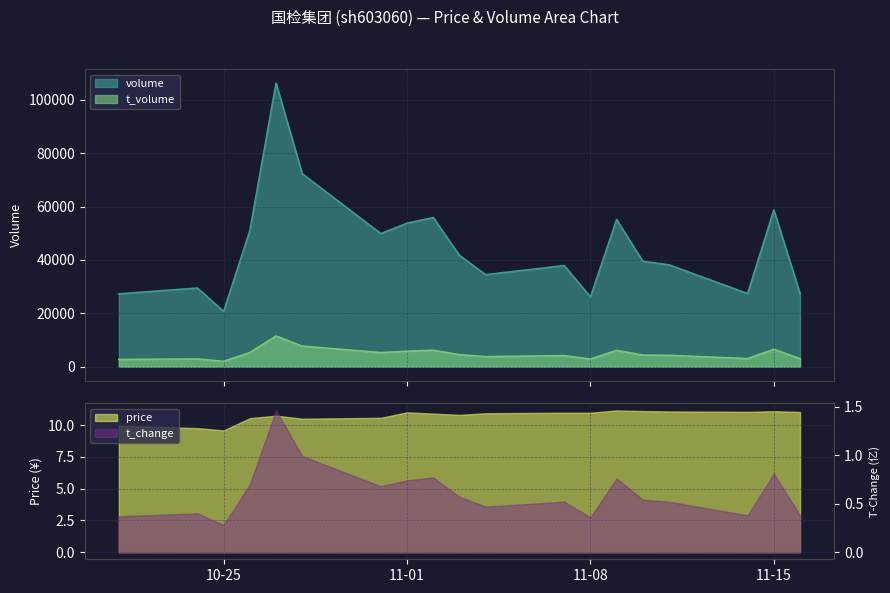

True or false: volume and t_volume intersect in this chart.

False